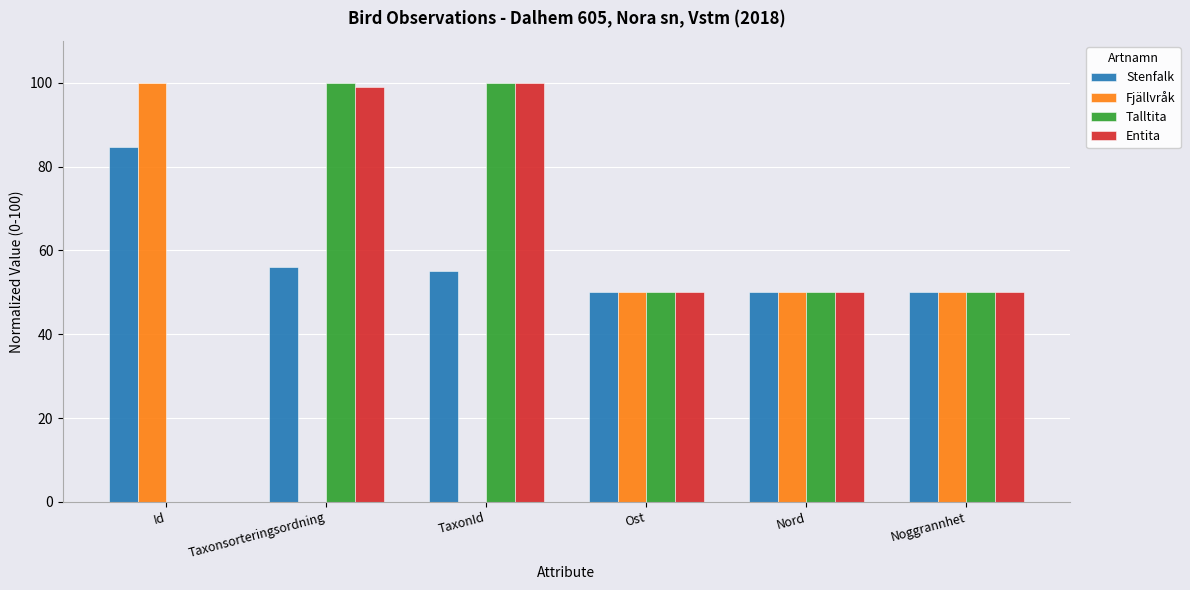

What is the total value across all series at Taxonsorteringsordning?

255.1